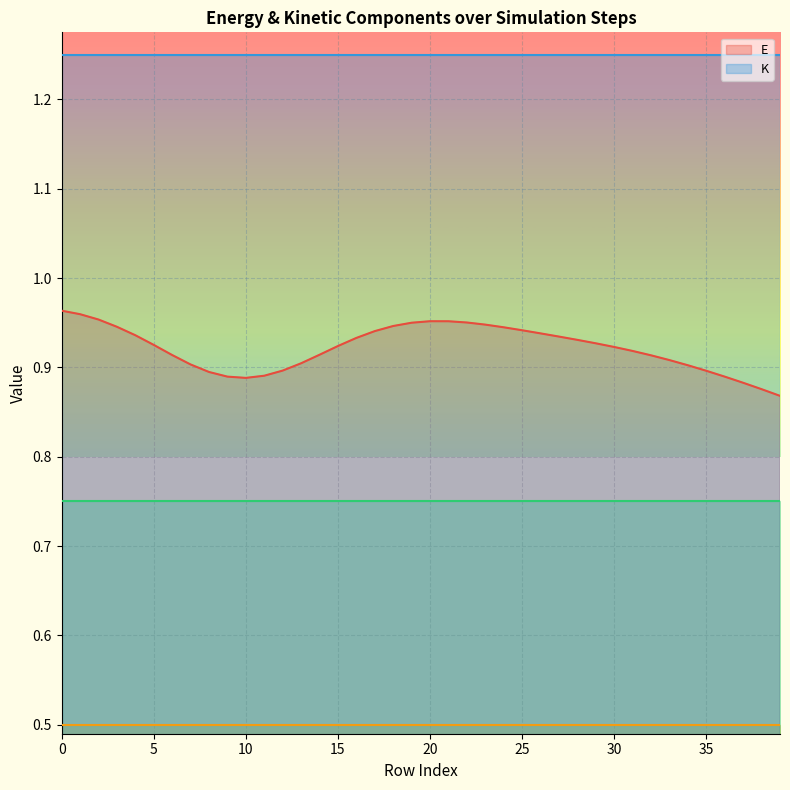

True or false: E and K intersect in this chart.

False